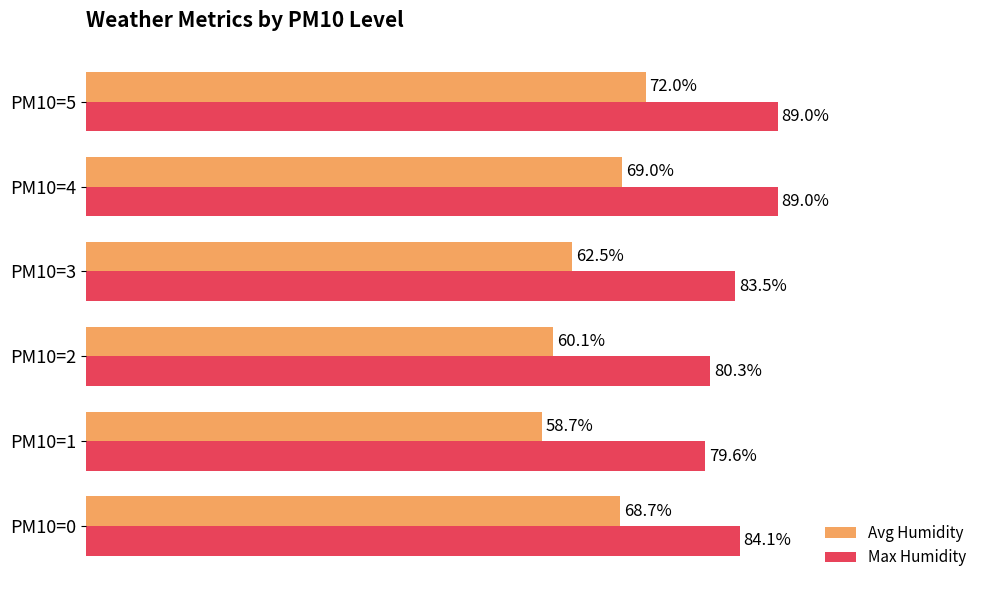

Where is Max Humidity nearest to the value 84?

PM10=0